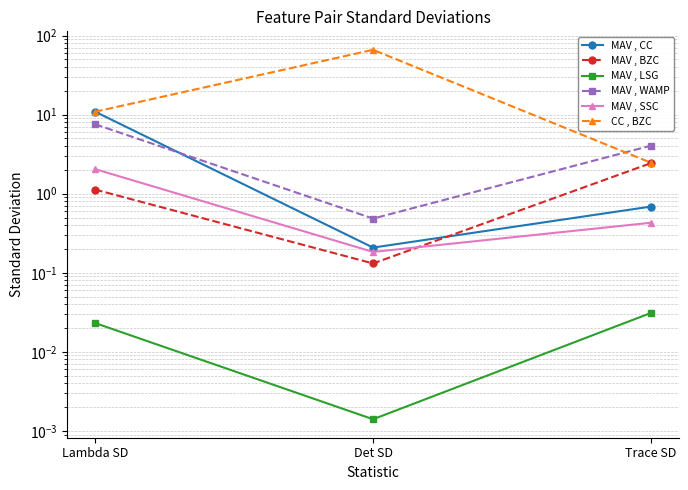

The value of MAV , LSG at Lambda SD is 0.0. True or false?

False